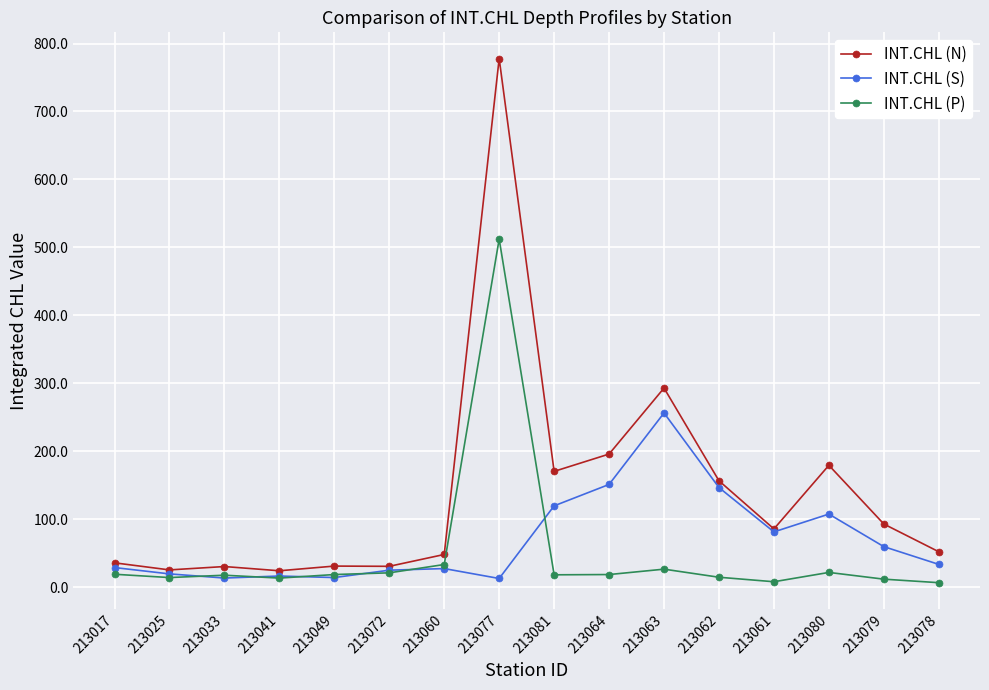

Which series has the largest range (max minus min)?

INT.CHL (N)